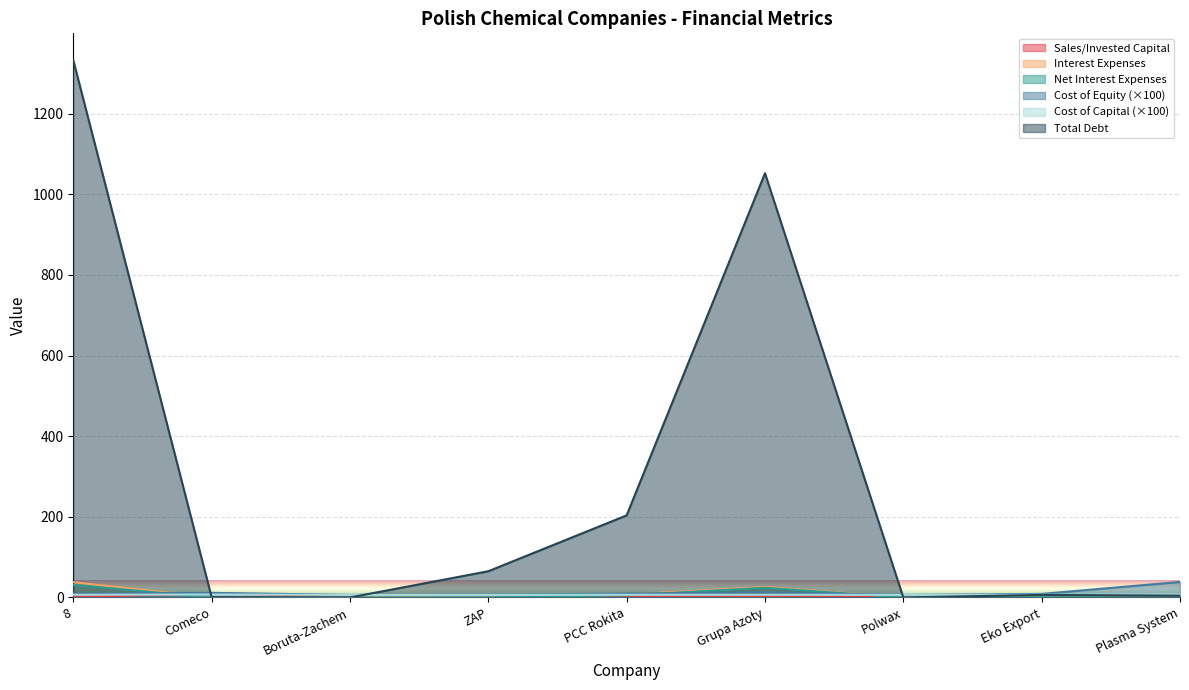

Reading left to right, extract all data points from this chart.

sales_invested_capital: 8=1.1	Comeco=10.6	Boruta-Zachem=1.0	ZAP=1.0	PCC Rokita=1.0	Grupa Azoty=1.1	Polwax=1.6	Eko Export=0.5	Plasma System=0.1
interest_expenses: 8=37.9	Comeco=0.0	Boruta-Zachem=0.1	ZAP=2.6	PCC Rokita=7.3	Grupa Azoty=26.0	Polwax=0.4	Eko Export=1.2	Plasma System=0.1
net_interest_expenses: 8=31.1	Comeco=0.0	Boruta-Zachem=0.1	ZAP=0.5	PCC Rokita=5.4	Grupa Azoty=24.0	Polwax=0.2	Eko Export=0.8	Plasma System=0.1
cost_equity: 8=9.3	Comeco=11.5	Boruta-Zachem=6.4	ZAP=7.1	PCC Rokita=9.7	Grupa Azoty=12.8	Polwax=6.4	Eko Export=8.9	Plasma System=38.5
cost_capital: 8=6.7	Comeco=7.4	Boruta-Zachem=6.4	ZAP=6.4	PCC Rokita=6.7	Grupa Azoty=6.8	Polwax=6.4	Eko Export=6.8	Plasma System=7.3
debt_total: 8=1332.3	Comeco=0.8	Boruta-Zachem=0.0	ZAP=65.1	PCC Rokita=203.6	Grupa Azoty=1051.9	Polwax=0.0	Eko Export=6.4	Plasma System=4.5